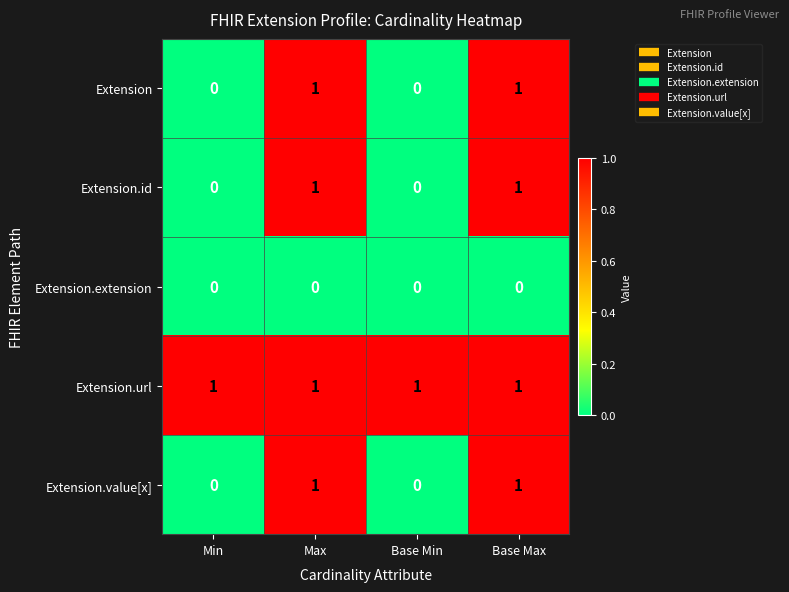

Count the Extension.id values in the range 0 to 1.

4